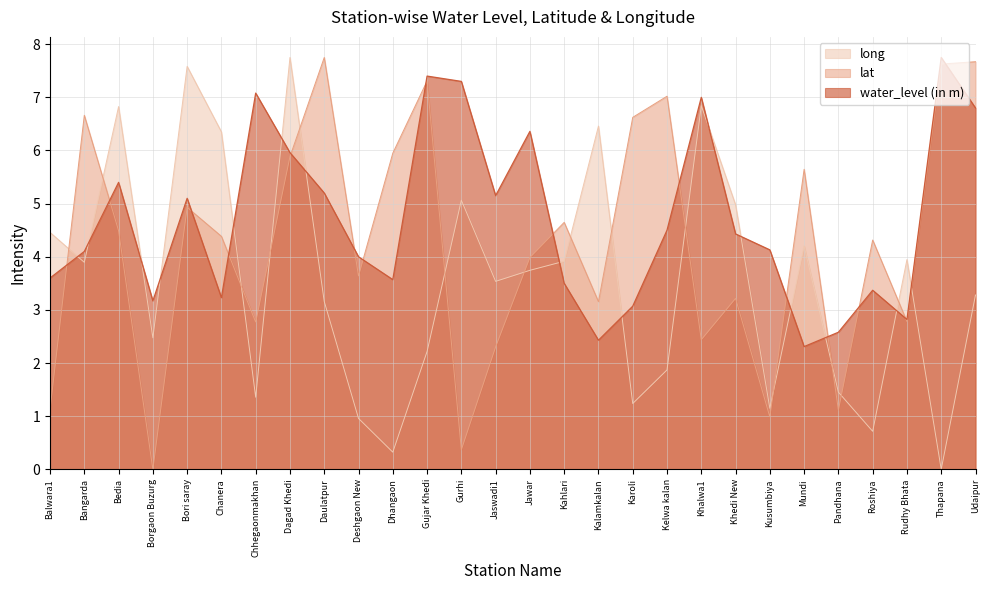

How many values in the long series exceed 3?

17